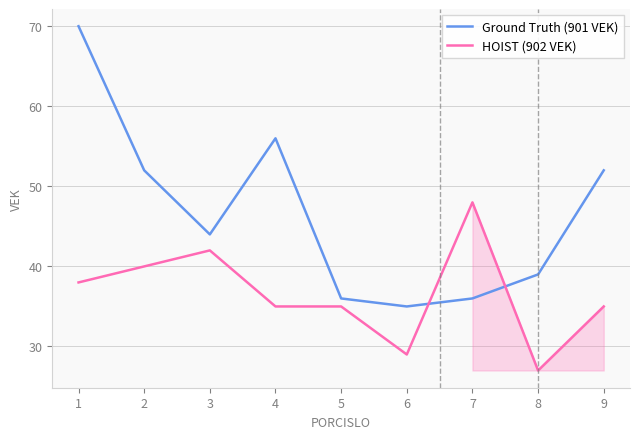

Does the chart have visible grid lines?

Yes